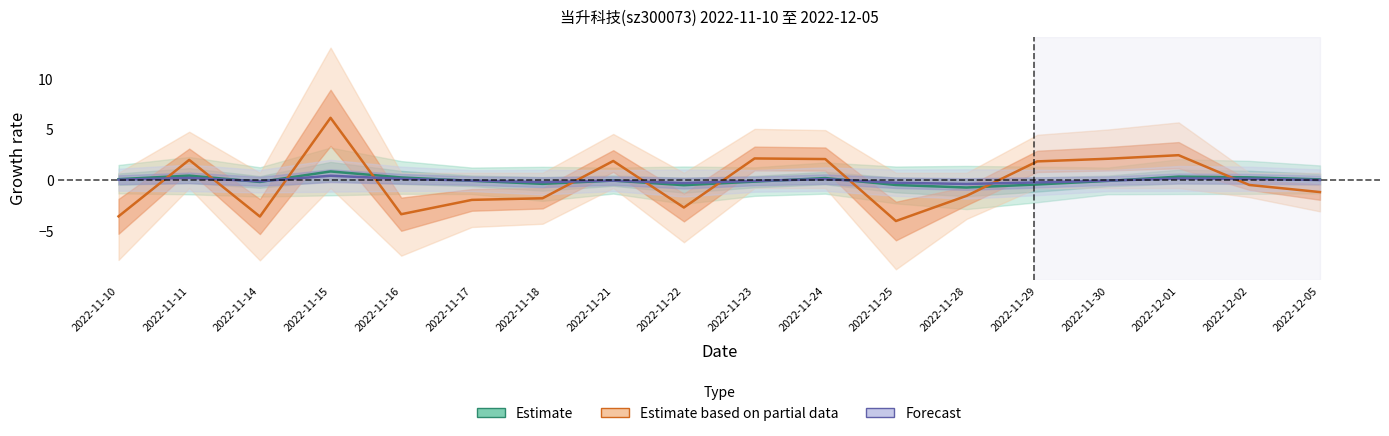

Is the value of Estimate at 2022-11-28 greater than the value of Estimate based on partial data at 2022-11-14?

Yes